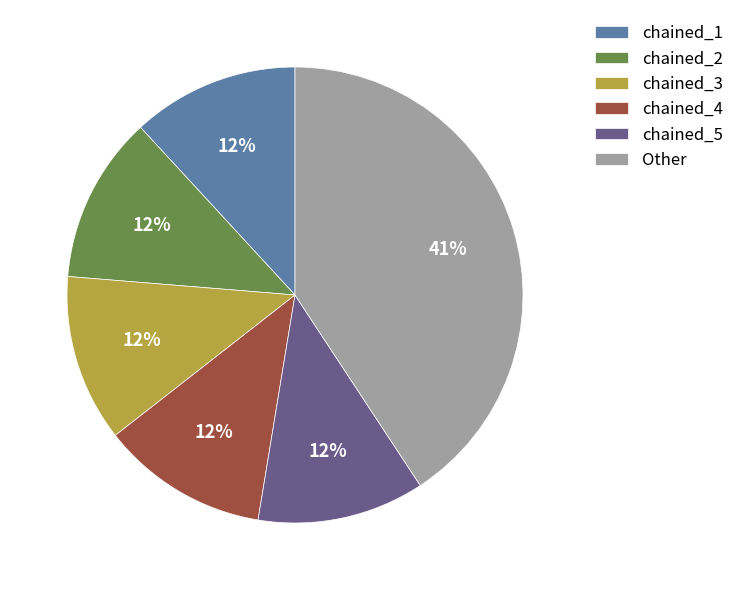

Is the sum of Other and chained_2 greater than half?

Yes